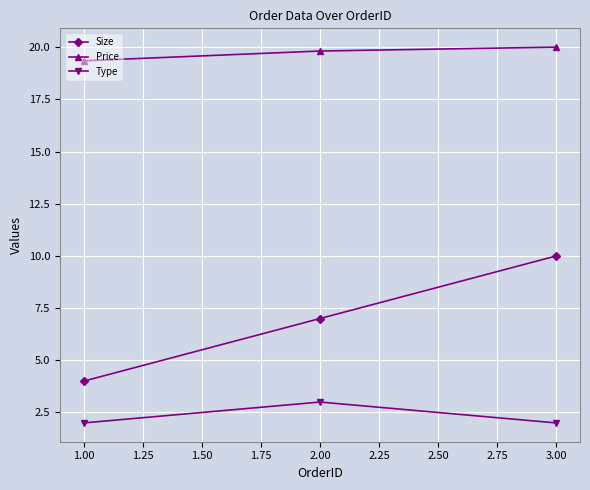

What is the value of the Price point at the 2nd from the left?

19.8